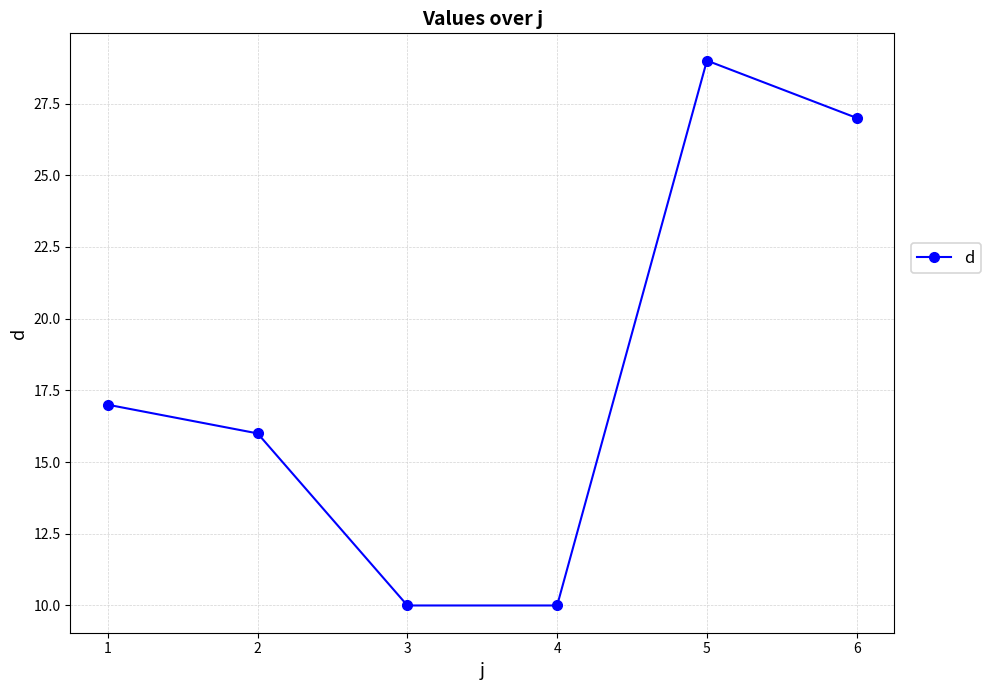

Reading left to right, extract all data points from this chart.

17	16	10	10	29	27